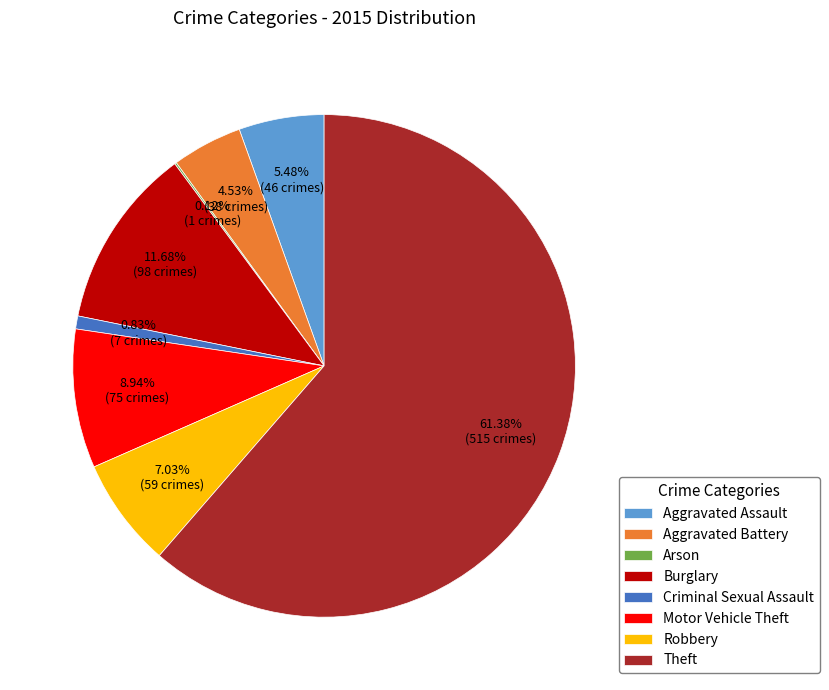

To the nearest percent, what percentage of the pie is Motor Vehicle Theft?

9%